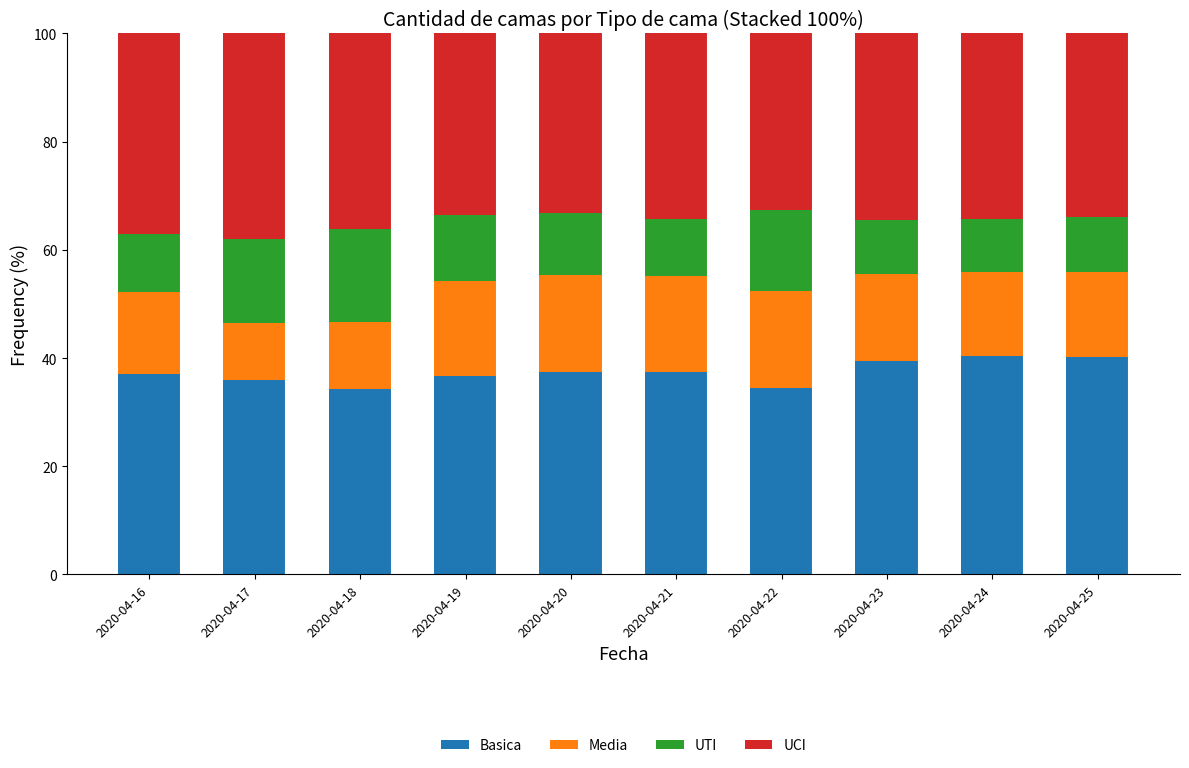

What is the average value of the Basica series?

37.3